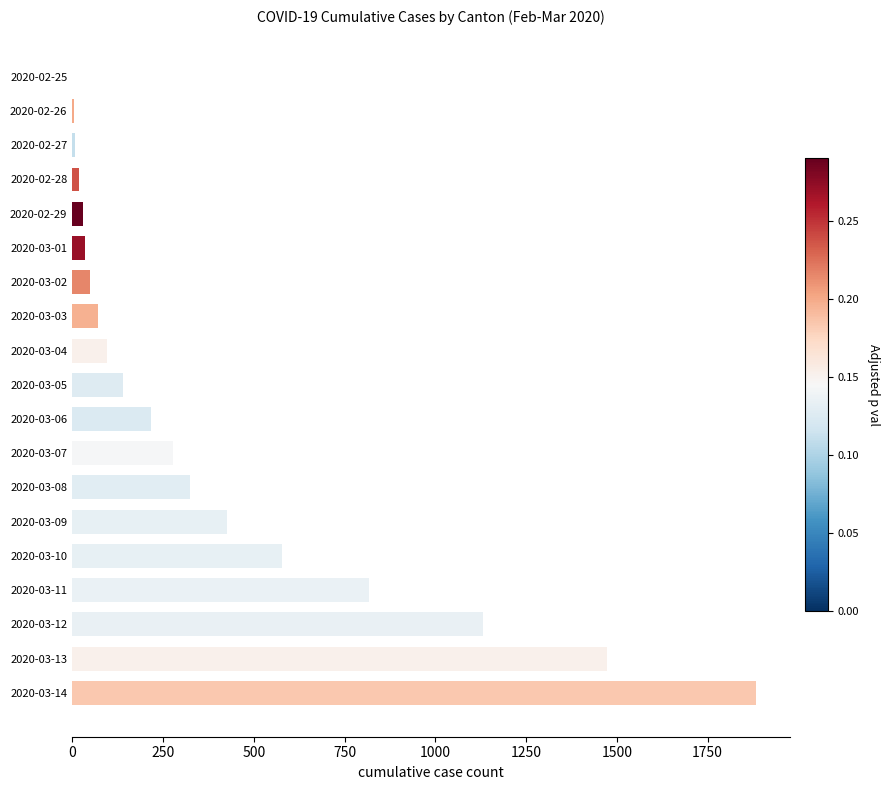

What is the change in value from 2020-03-09 to 2020-03-10?

+151